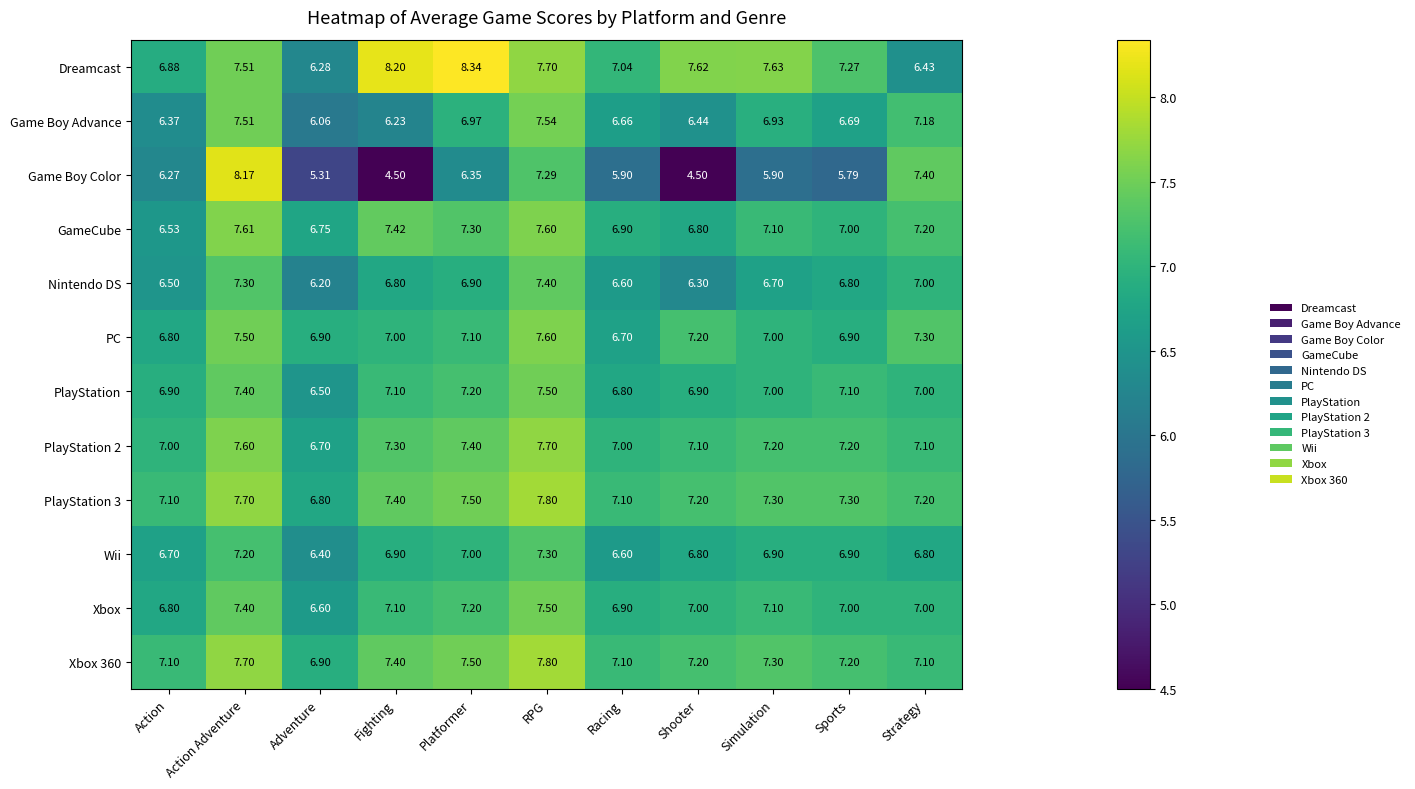

At which label is GameCube closest to 7?

Sports